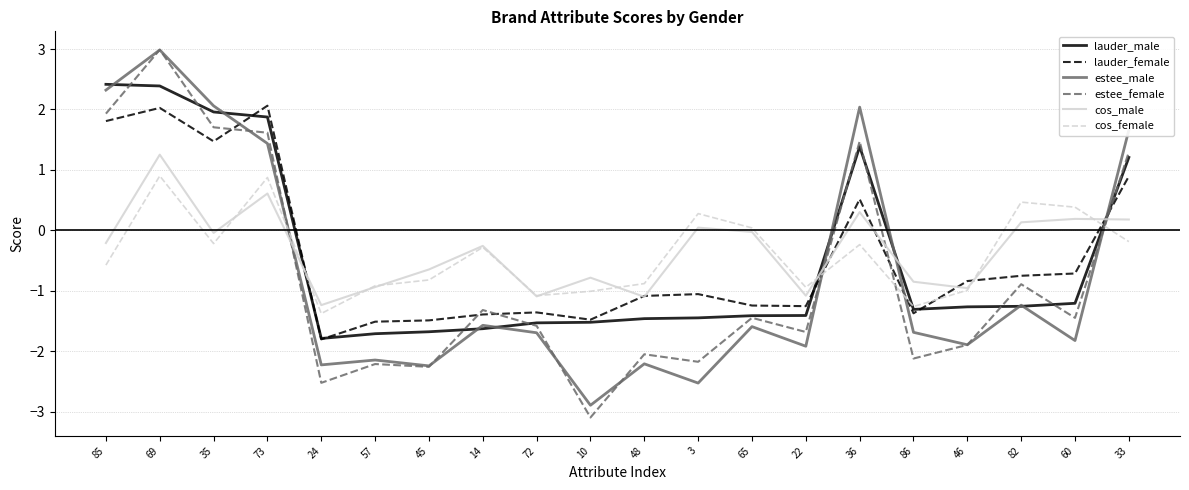

How many distinct data groups are displayed?

6